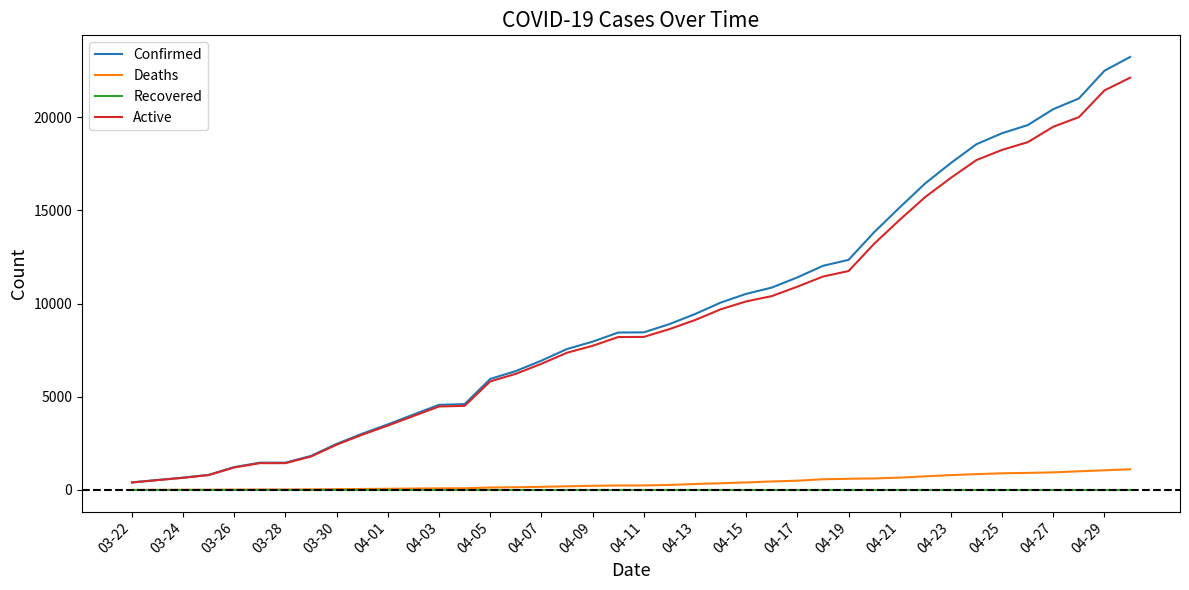

List the series in order of their peak value, lowest first.

Recovered, Deaths, Active, Confirmed